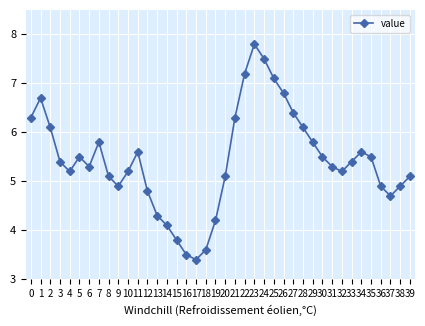

How many lines are shown in the chart?

1